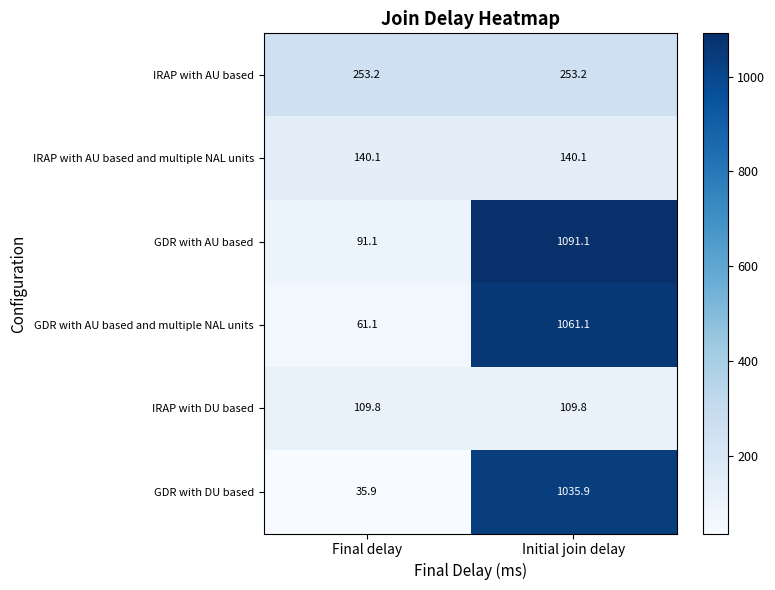

True or false: IRAP with AU based has a value of 253.2 at Initial join delay.

True